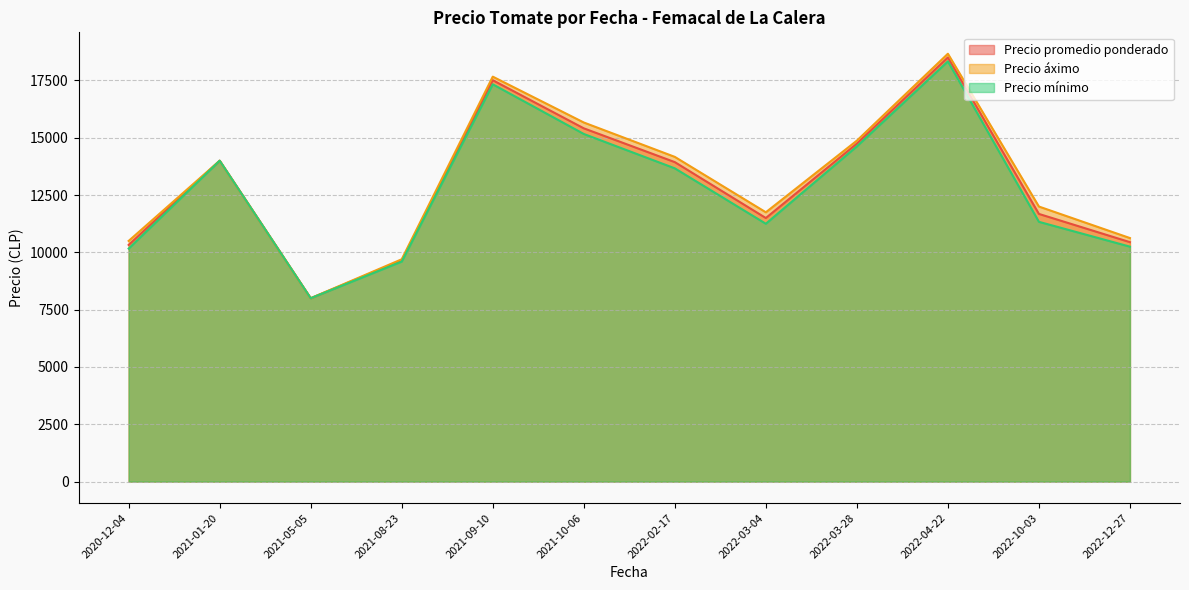

At which category does Precio áximo reach its first local valley?

2021-05-05